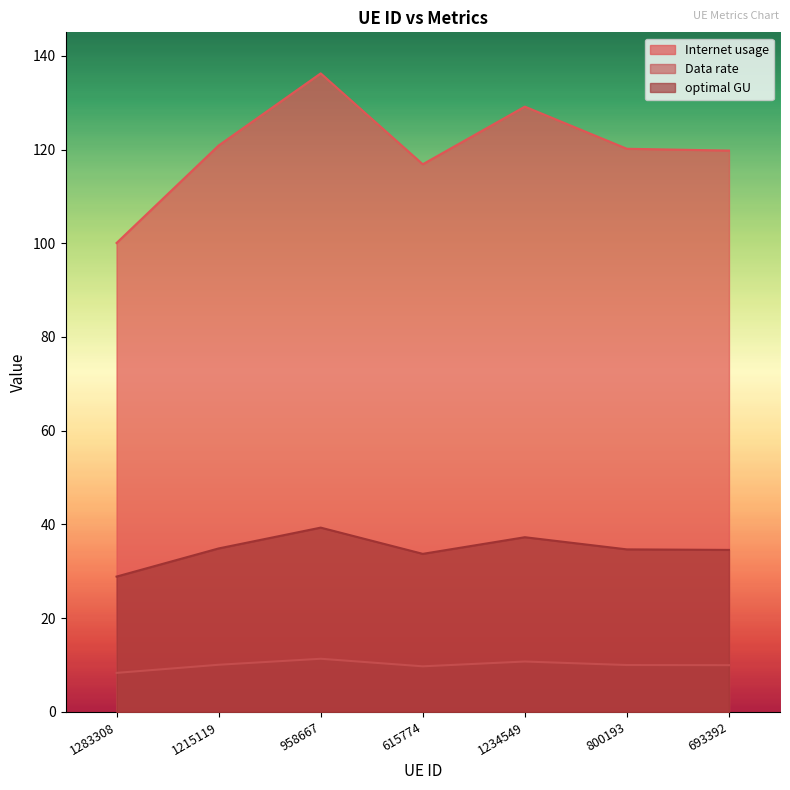

Which label corresponds to the largest value in the chart?

958667